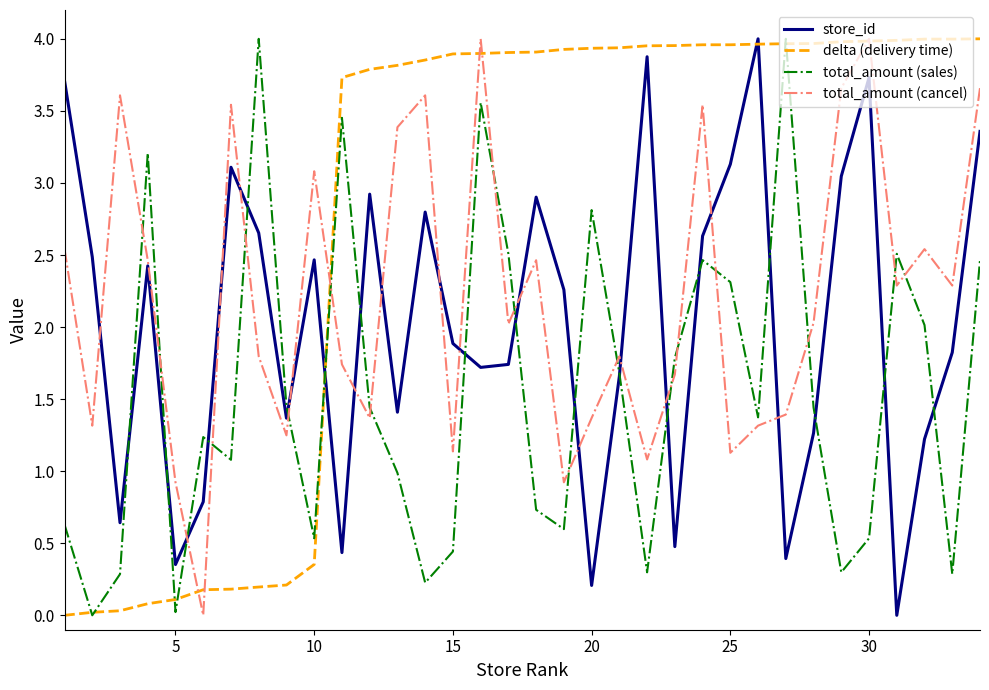

Which series has the largest total across all categories?

delta (delivery time)